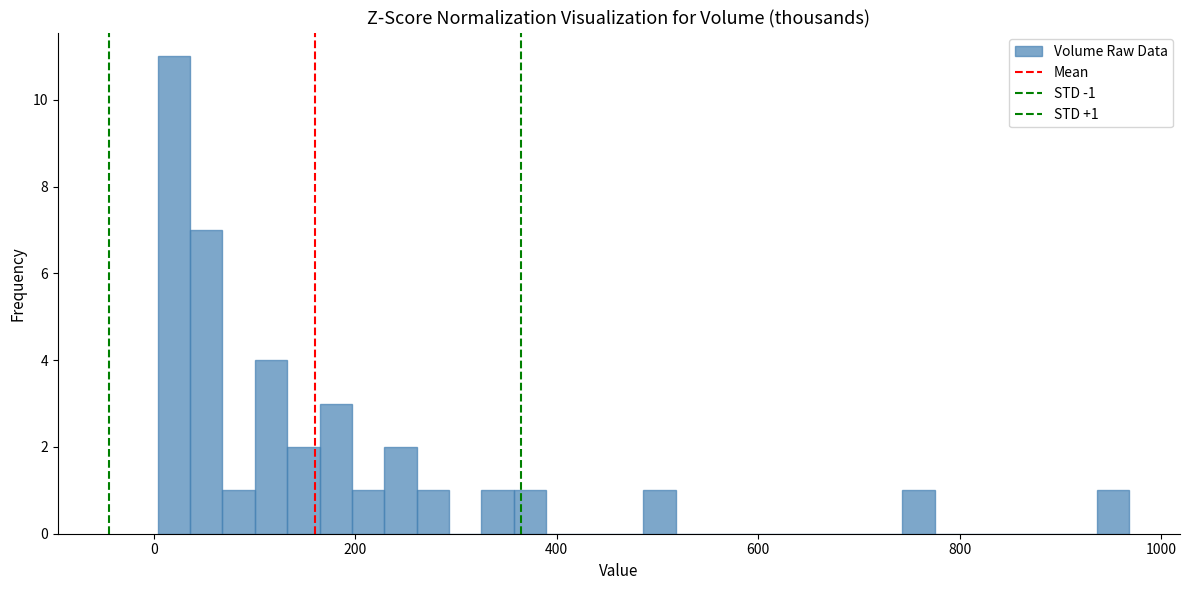

Around what value on the x-axis is the tallest bar? Give the approximate position of its centre, as read against the axis.

20